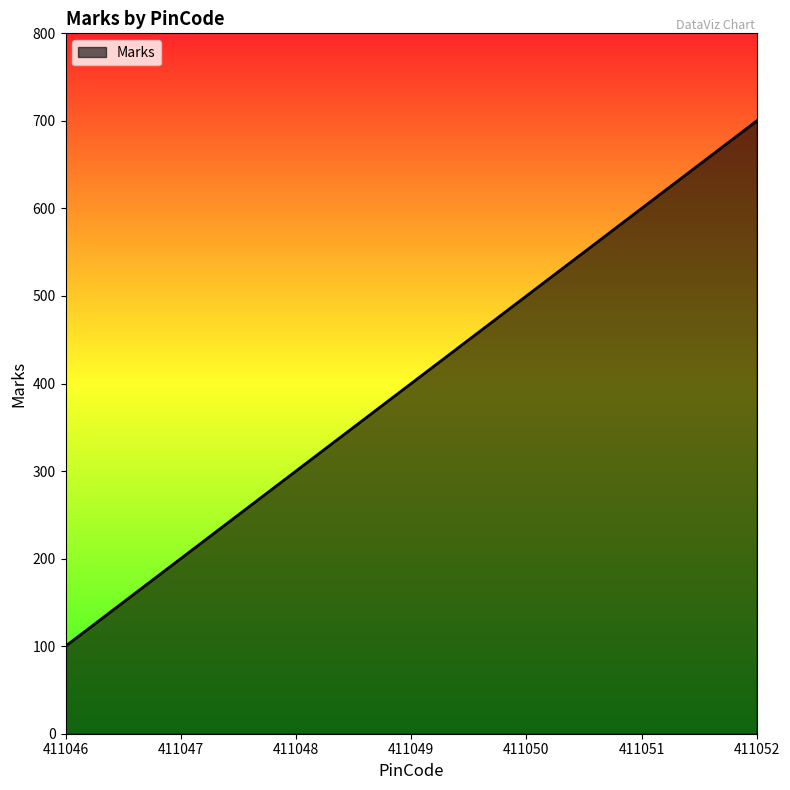

Read the value at 411051.

600